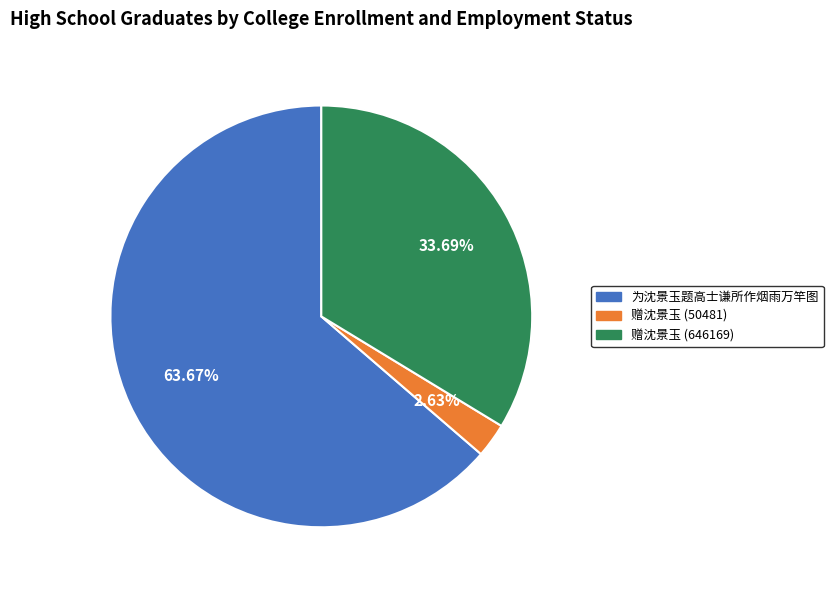

Do 赠沈景玉 (50481) and 为沈景玉题高士谦所作烟雨万竿图 together represent more than half of the pie?

Yes